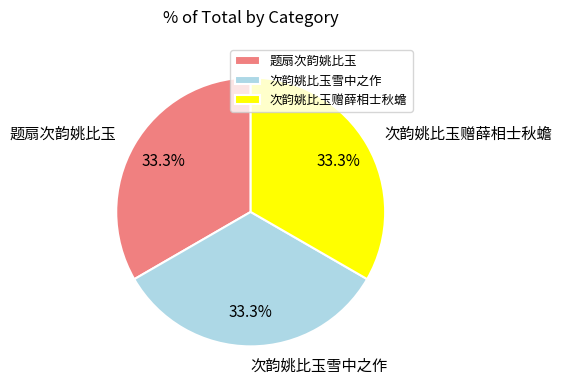

How many slices are in this pie chart?

3